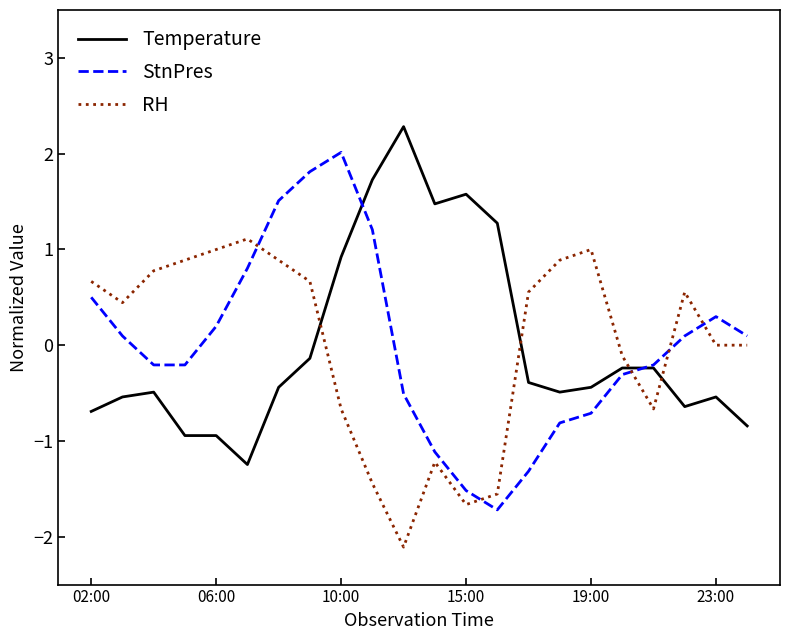

True or false: RH has more than 2 interior local peaks.

True